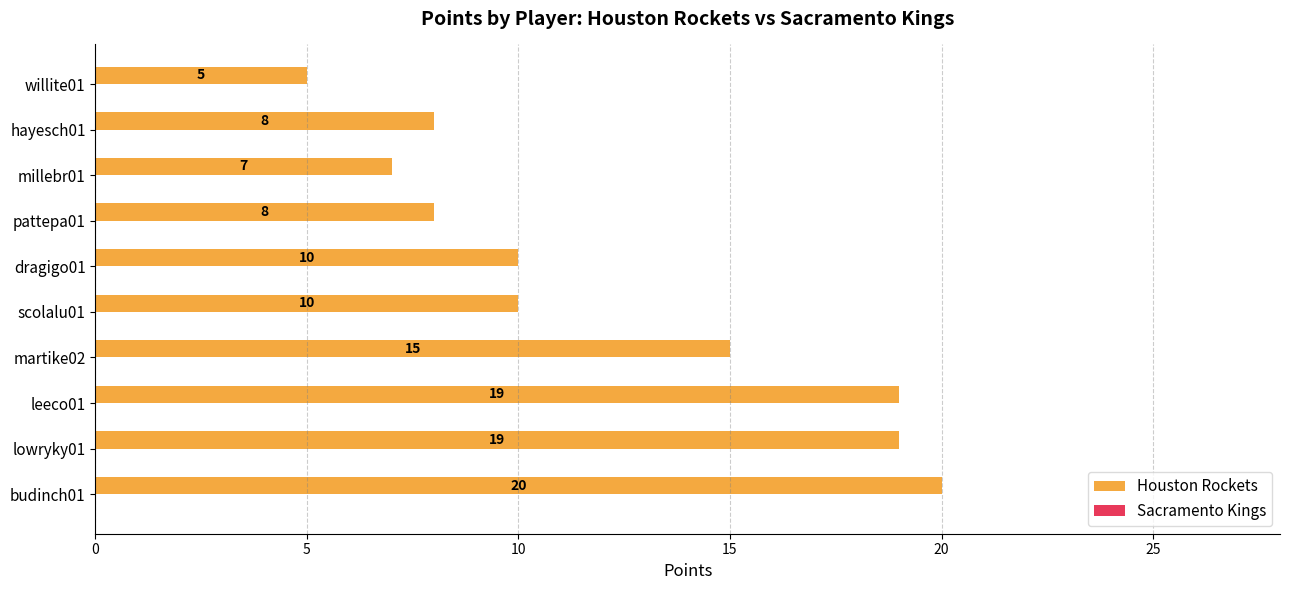

What is the minimum value shown in the chart?

5